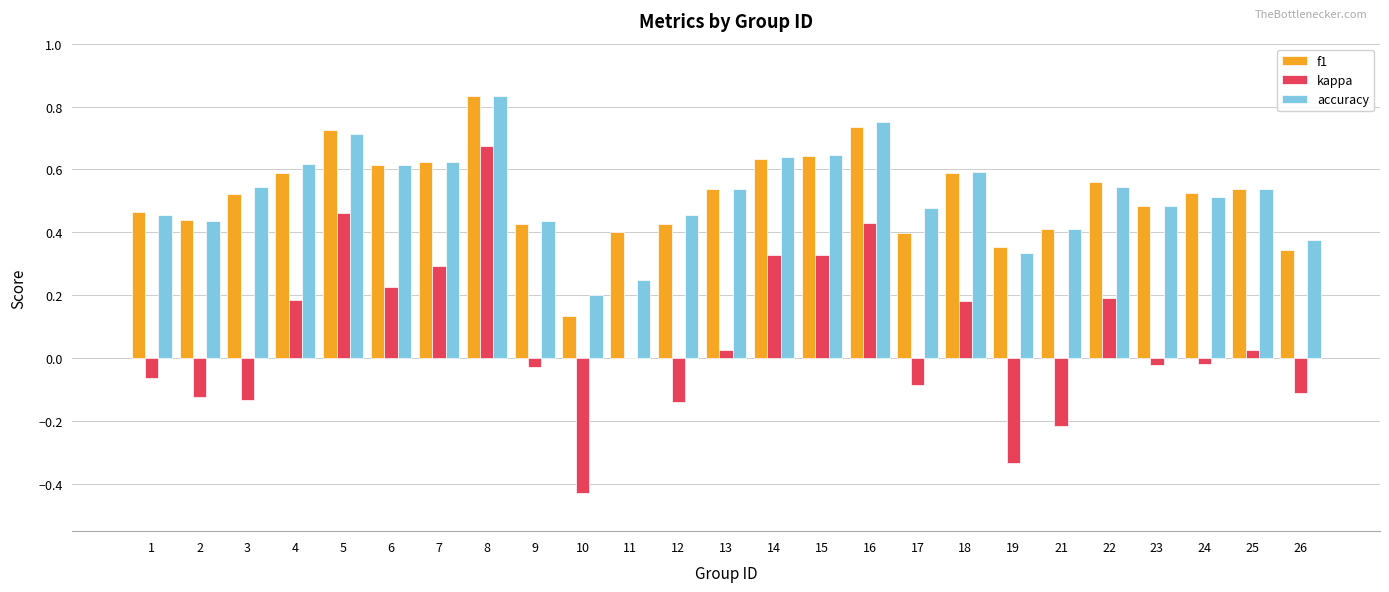

The kappa series shows -0.0 at 17. True or false?

False